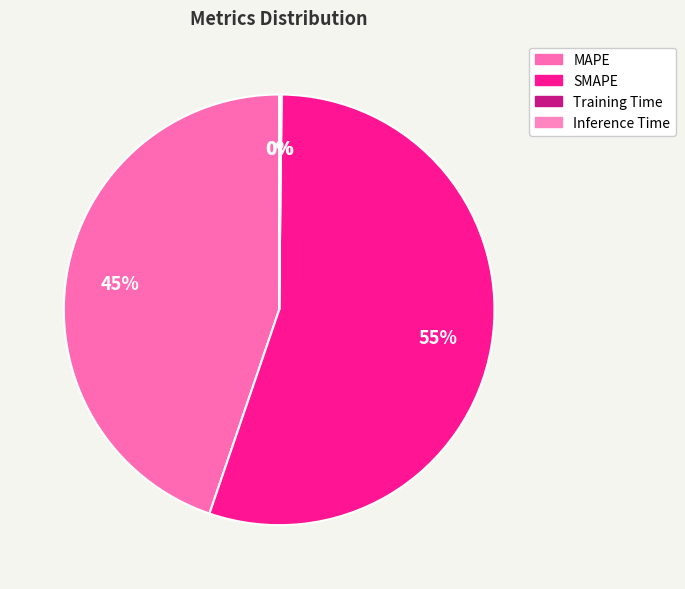

What is the largest slice in the pie chart?

SMAPE